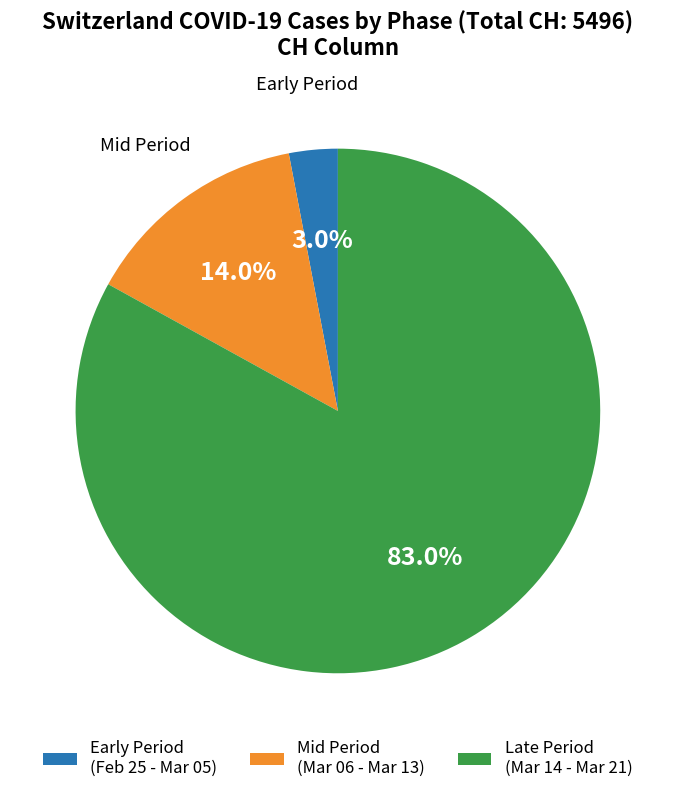

What is the smallest slice in the pie chart?

Early Period (Feb 25 - Mar 05)